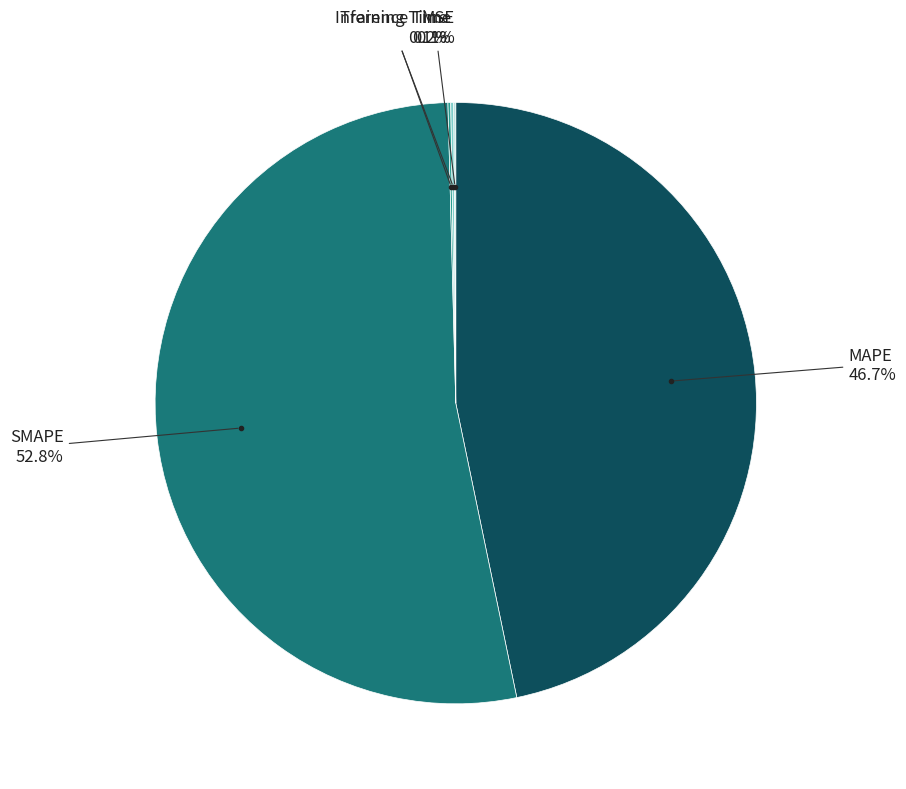

Does any single category account for the majority?

Yes